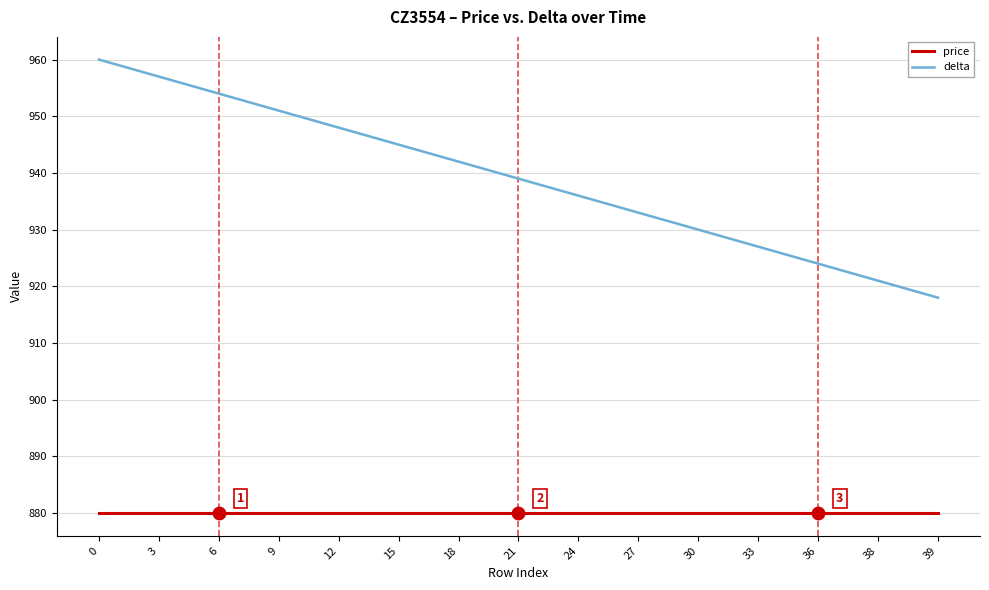

Is the value of price at 18 greater than the value of delta at 24?

No